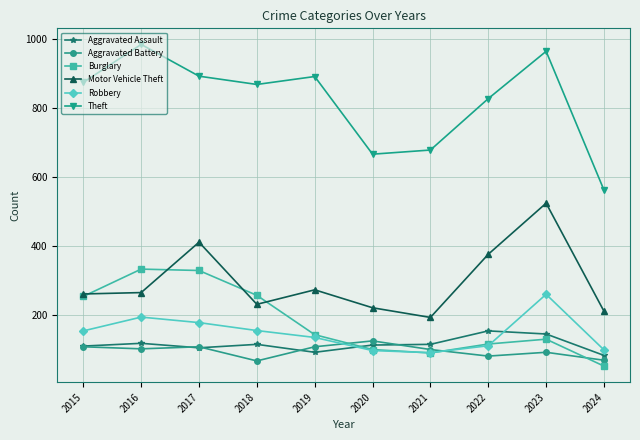

Read the Theft value at 2017.

892